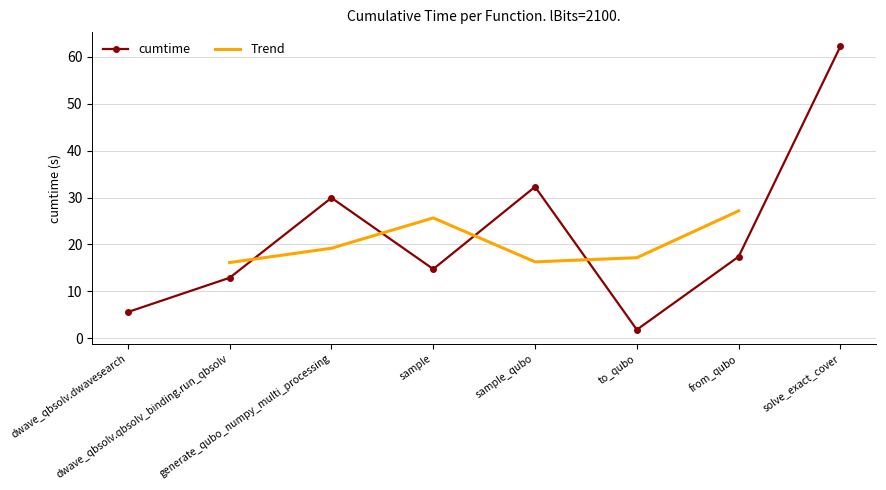

What is the label of the 6th point from the left?

to_qubo